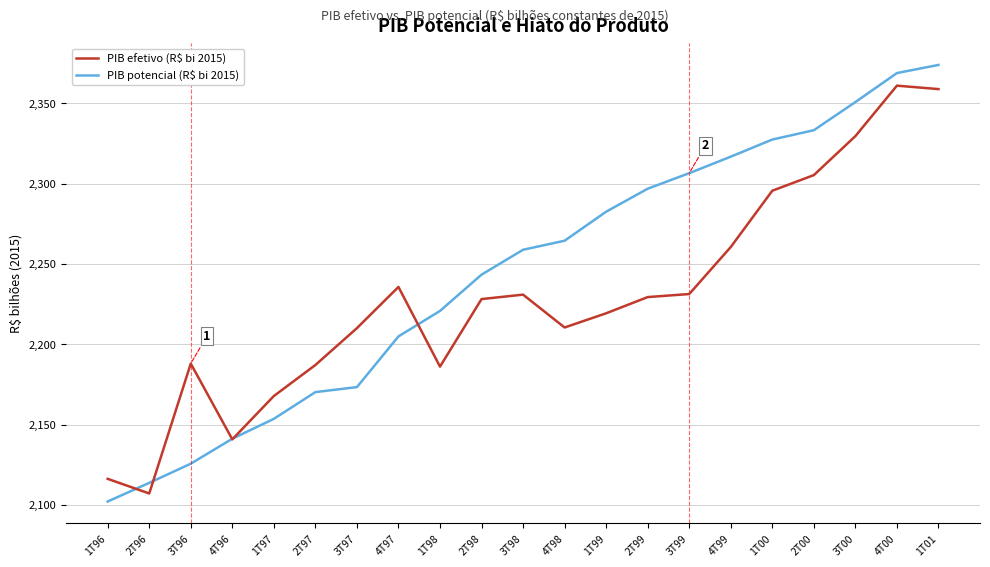

True or false: PIB potencial (R$ bi 2015) and PIB efetivo (R$ bi 2015) cross at least once.

True